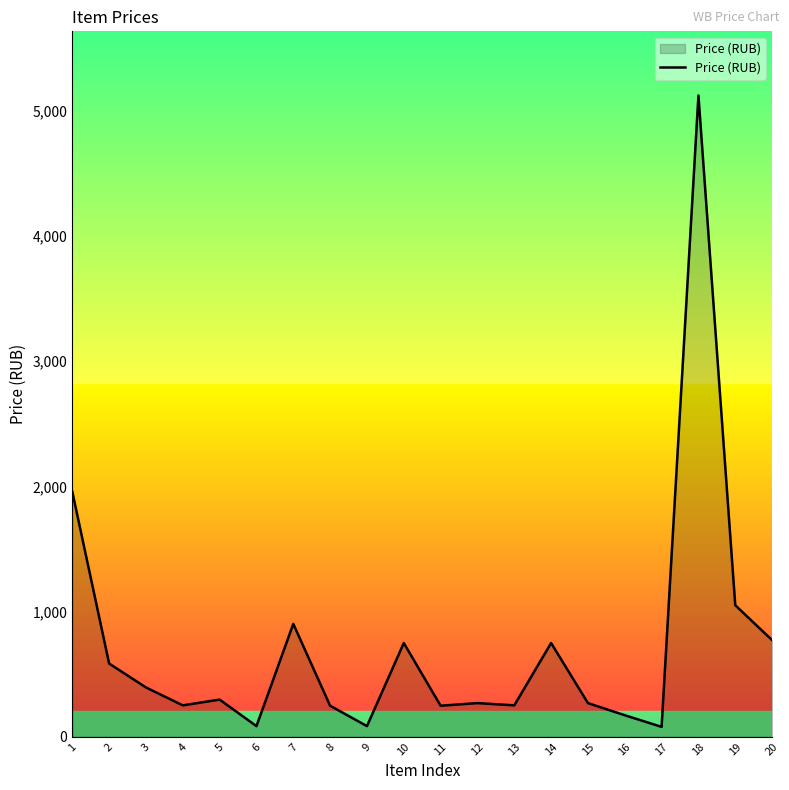

At which label does the data first exceed 297?

1